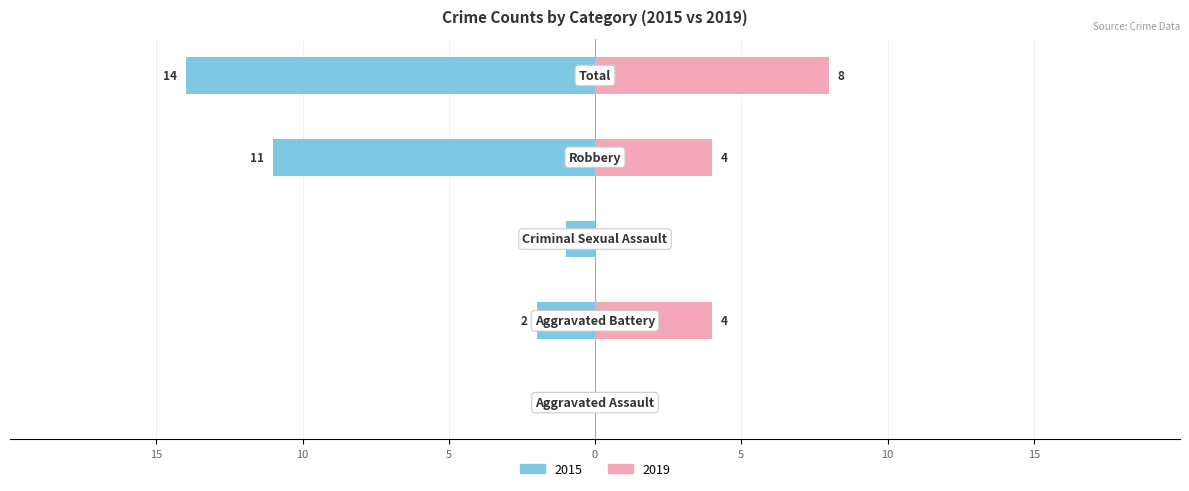

What is the difference between the second highest and second lowest values in the Right (2019) series?

4